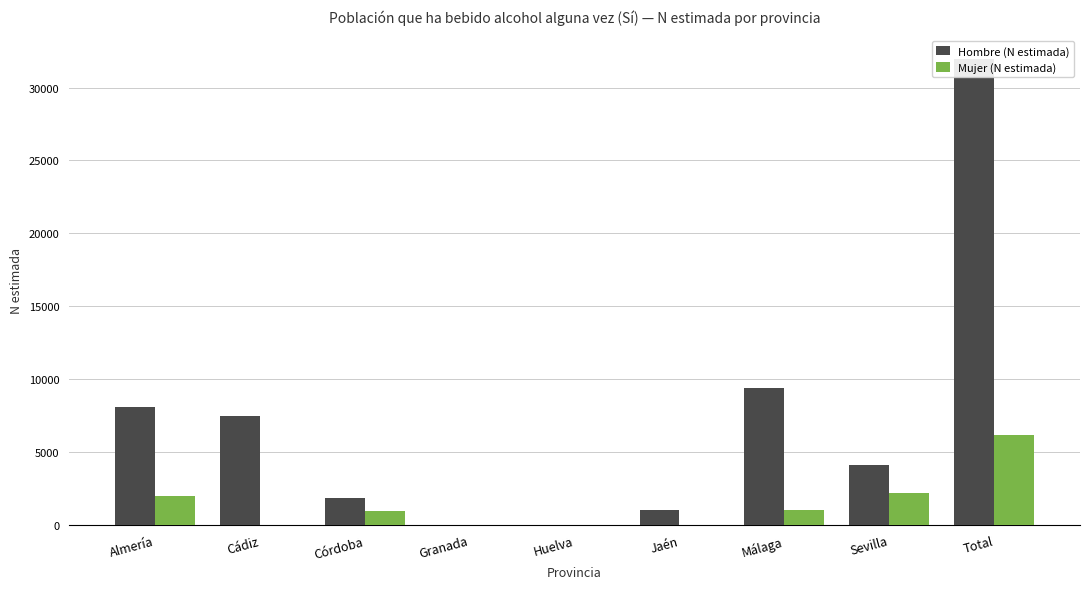

At which label is Hombre (N estimada) closest to 15981?

Málaga